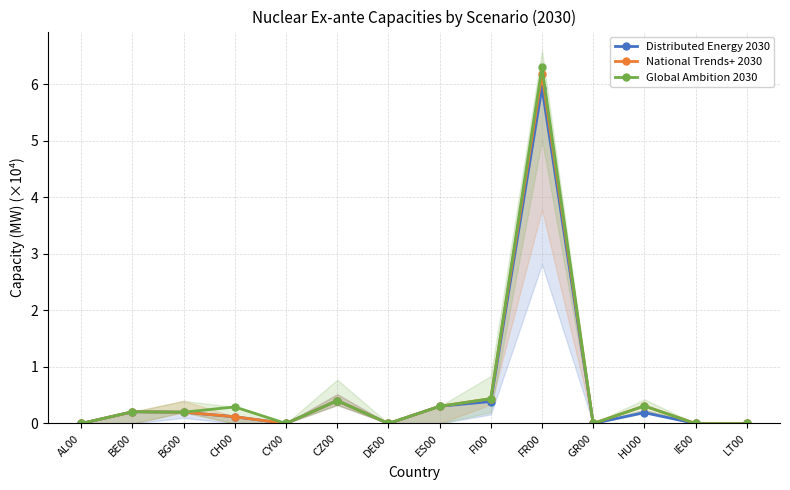

Reading right to left, extract all data points from this chart.

Distributed Energy 2030: LT00=0.0	IE00=0.0	HU00=0.2	GR00=0.0	FR00=5.9	FI00=0.4	ES00=0.3	DE00=0.0	CZ00=0.4	CY00=0.0	CH00=0.1	BG00=0.2	BE00=0.2	AL00=0.0
National Trends+ 2030: LT00=0.0	IE00=0.0	HU00=0.3	GR00=0.0	FR00=6.2	FI00=0.4	ES00=0.3	DE00=0.0	CZ00=0.4	CY00=0.0	CH00=0.1	BG00=0.2	BE00=0.2	AL00=0.0
Global Ambition 2030: LT00=0.0	IE00=0.0	HU00=0.3	GR00=0.0	FR00=6.3	FI00=0.4	ES00=0.3	DE00=0.0	CZ00=0.4	CY00=0.0	CH00=0.3	BG00=0.2	BE00=0.2	AL00=0.0